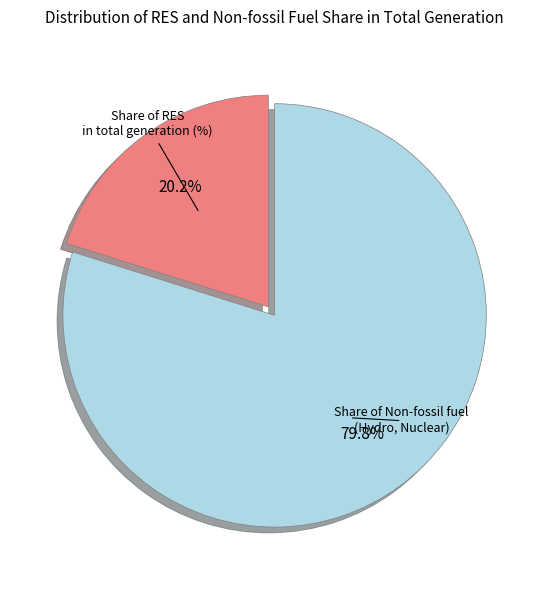

Is there any slice that represents more than half of the pie?

Yes